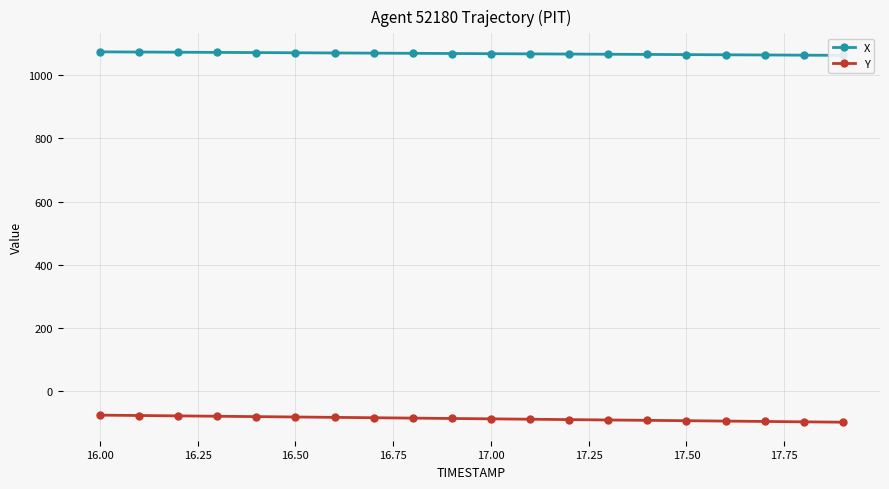

What is the maximum value for Y?

-75.7